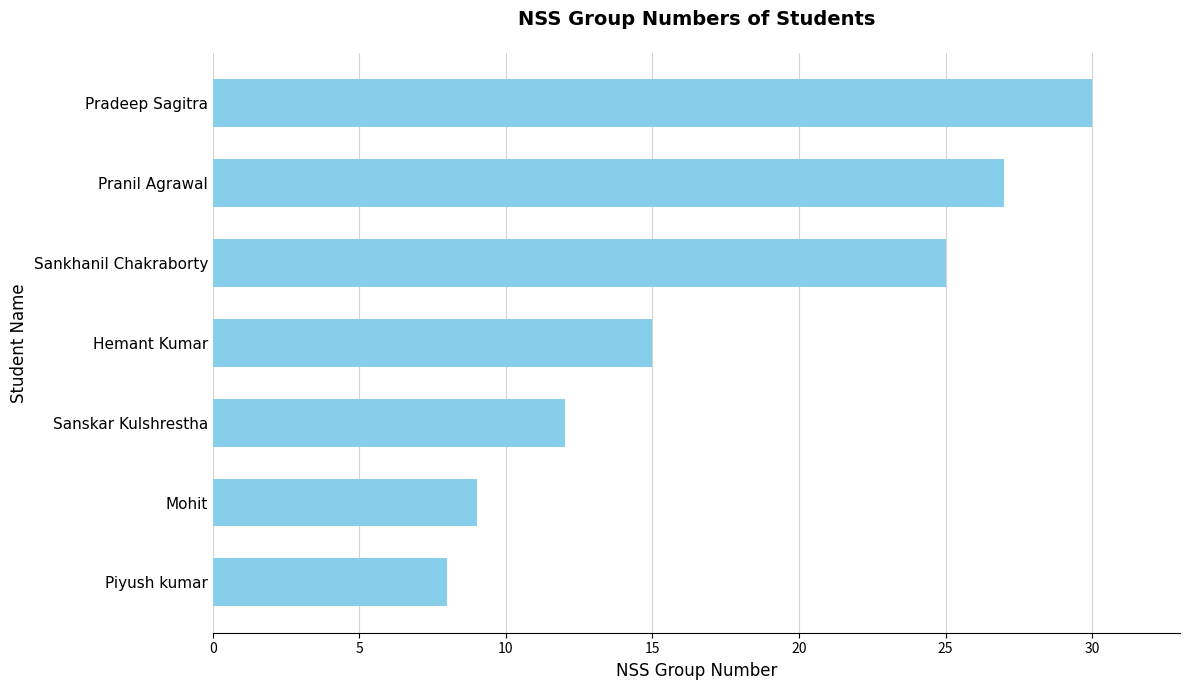

The chart shows a value of 11 at Pradeep Sagitra. True or false?

False